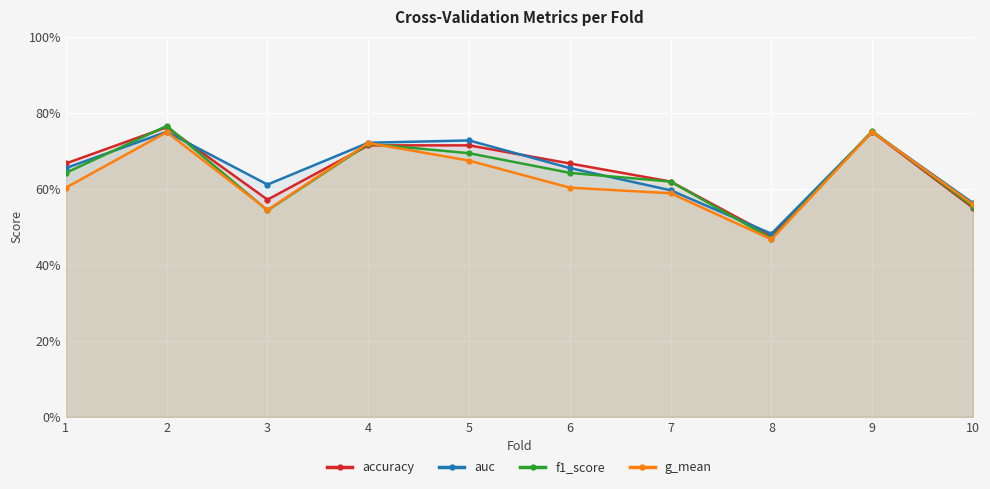

What is the highest value of the accuracy series?

0.8